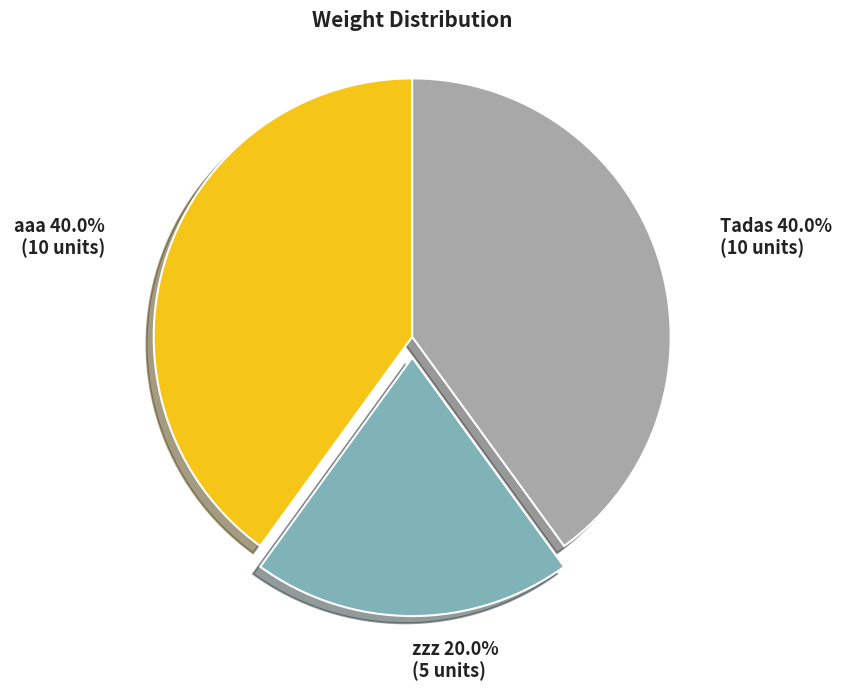

Which slice is the smallest?

zzz